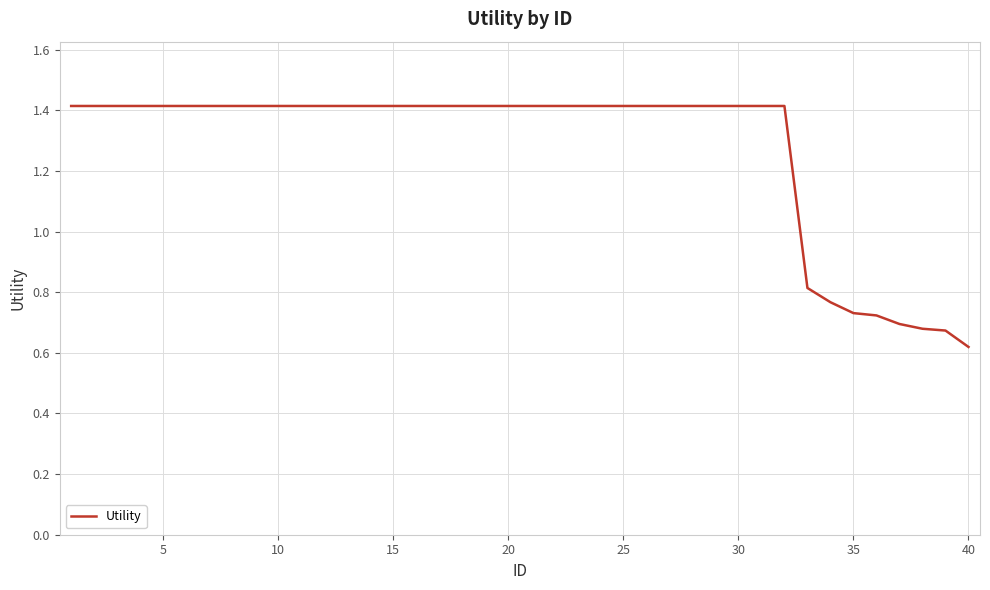

What is the maximum value shown in the chart?

1.4